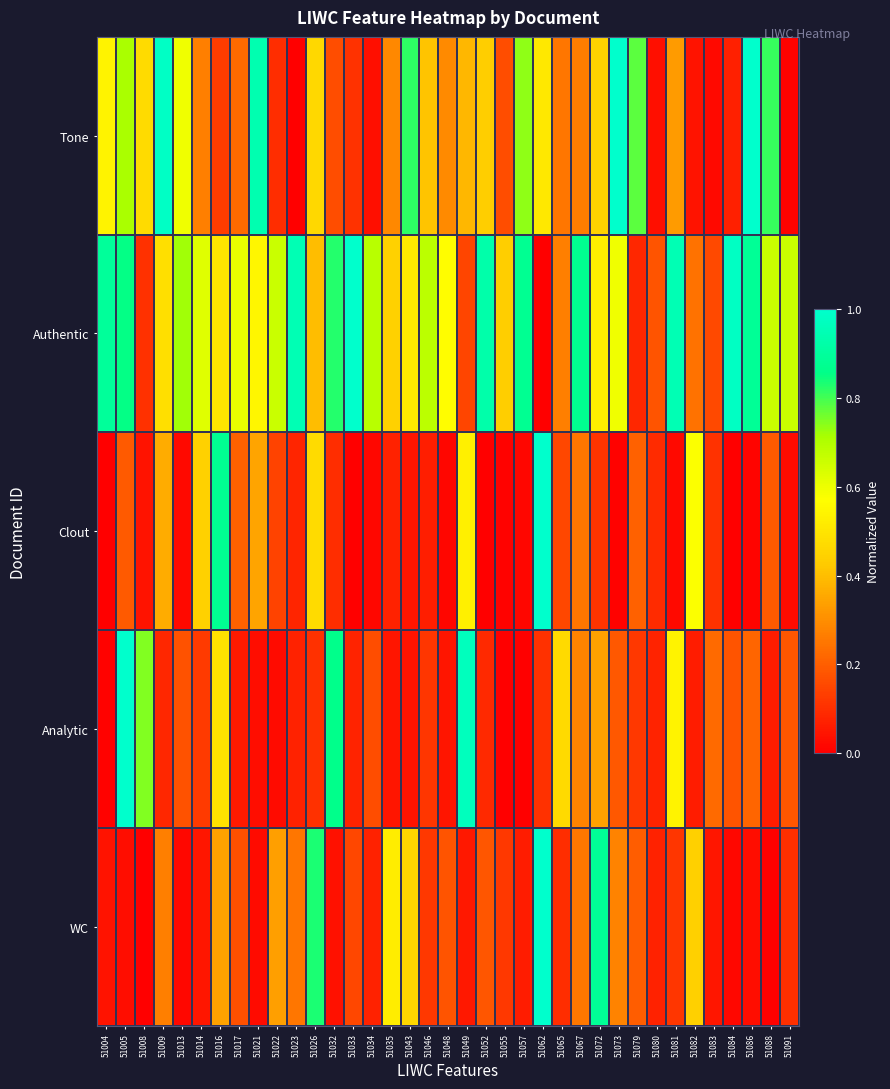

Which series has the largest range (max minus min)?

WC